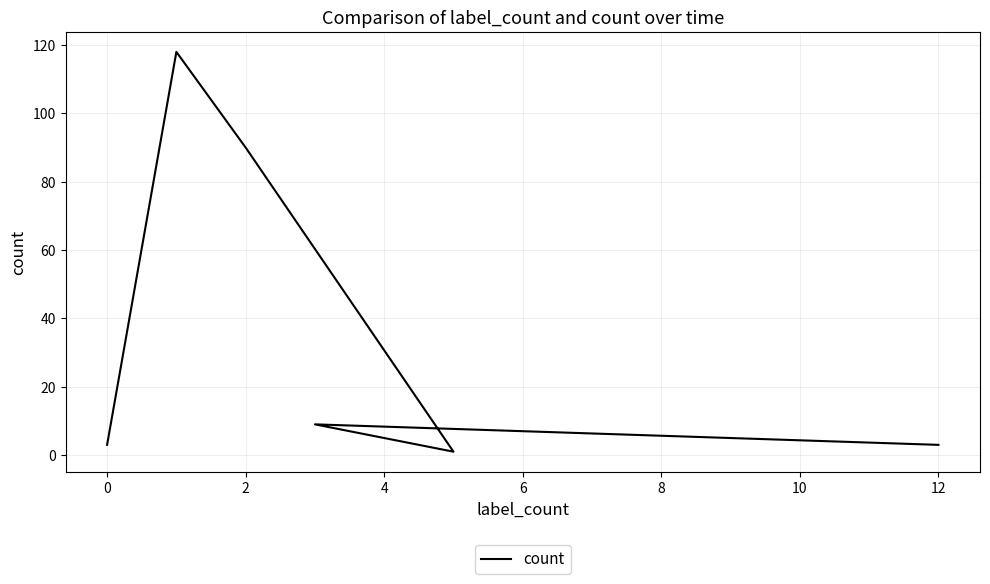

True or false: there are more than 0 points higher than both neighbors.

True